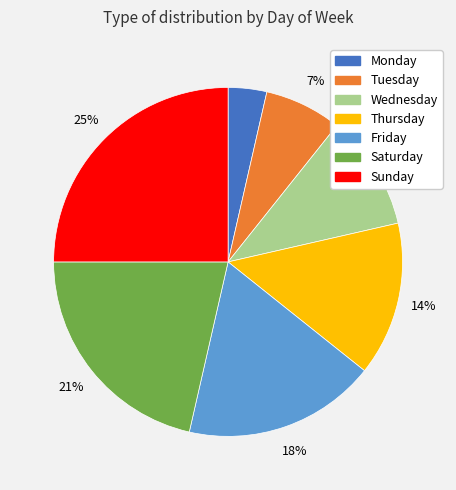

Is the sum of Wednesday and Tuesday greater than half?

No